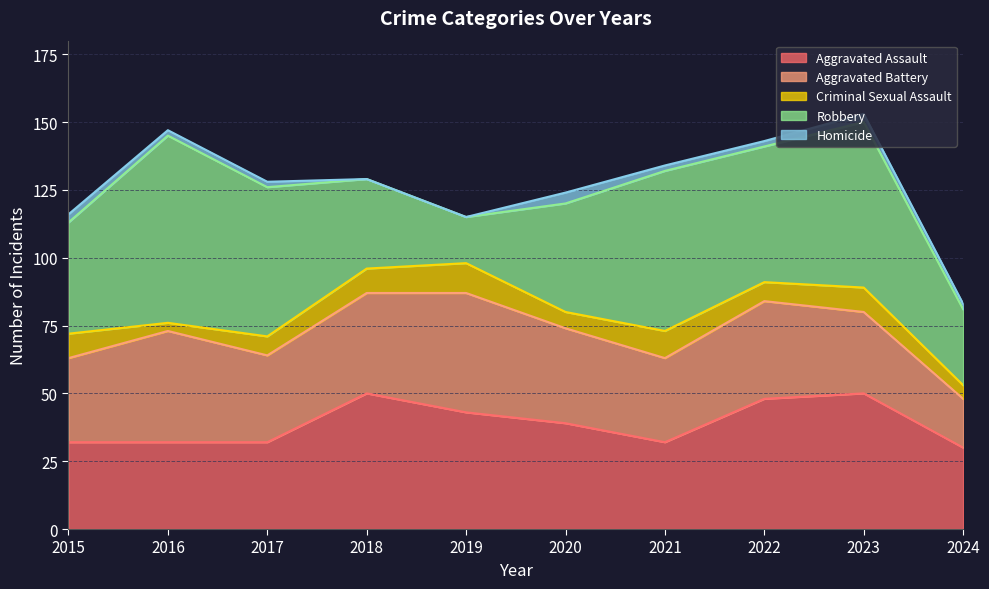

True or false: Homicide and Aggravated Battery cross at least once.

False